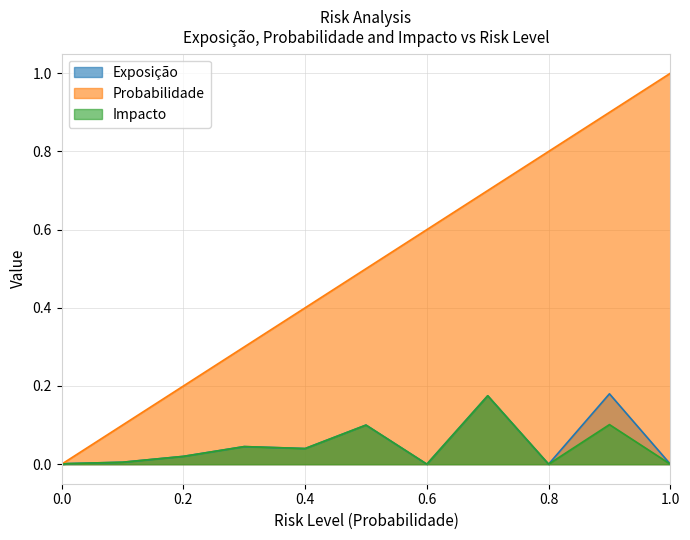

True or false: Probabilidade and Exposição cross at least once.

False